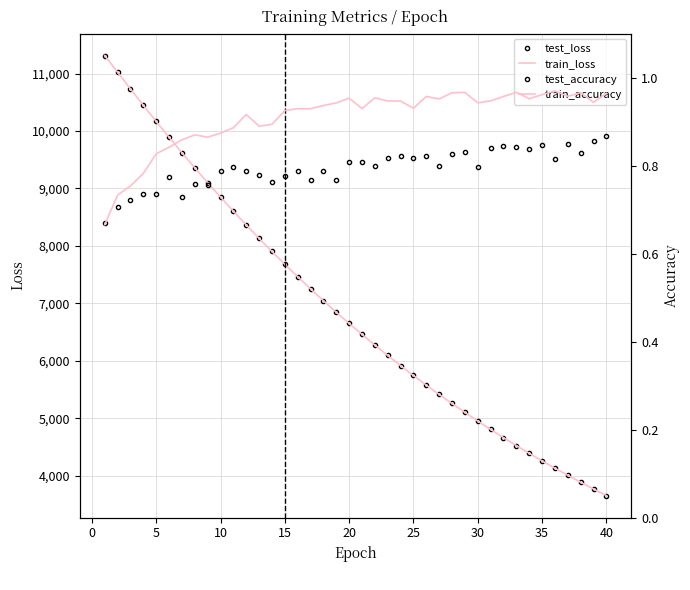

What is the difference between the second highest and minimum values in the train_loss series?

7366.5